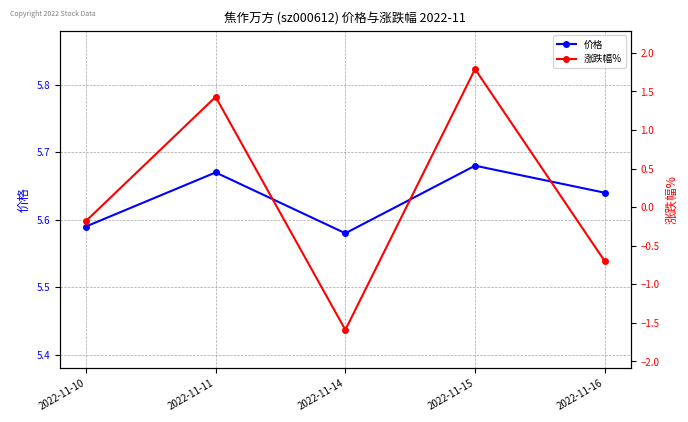

Between 2022-11-16 and 2022-11-14, which is larger?

2022-11-16